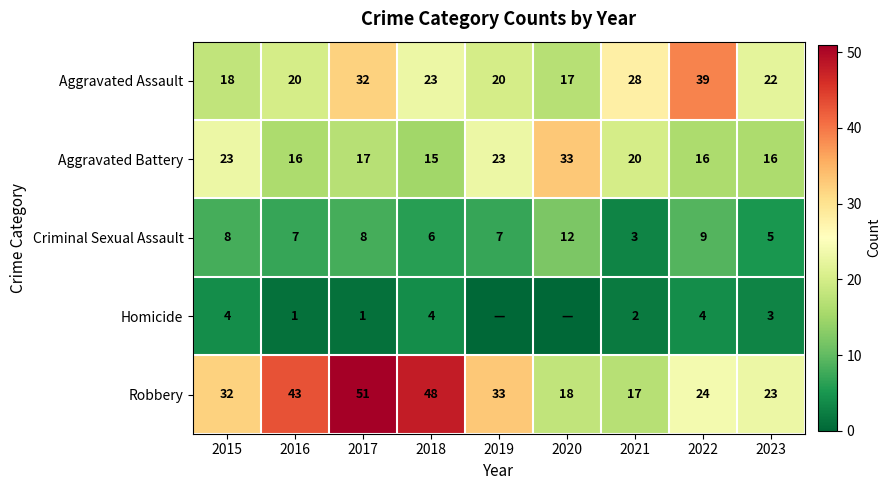

Rank the series at 2016 from highest to lowest value.

Robbery, Aggravated Assault, Aggravated Battery, Criminal Sexual Assault, Homicide